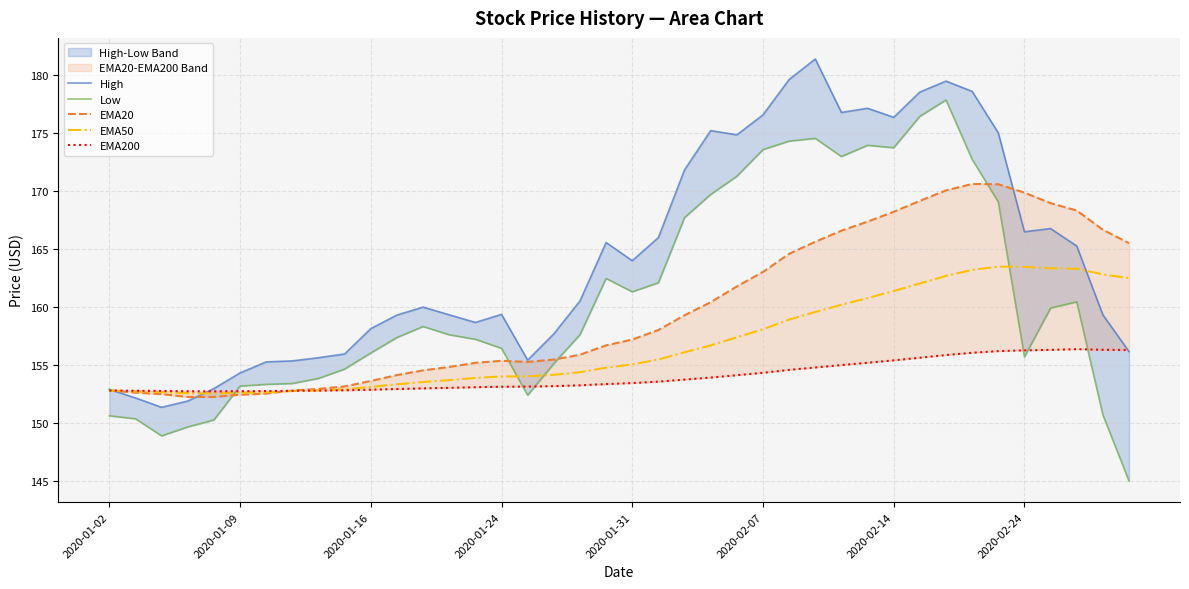

What is the minimum value for EMA50?

152.5